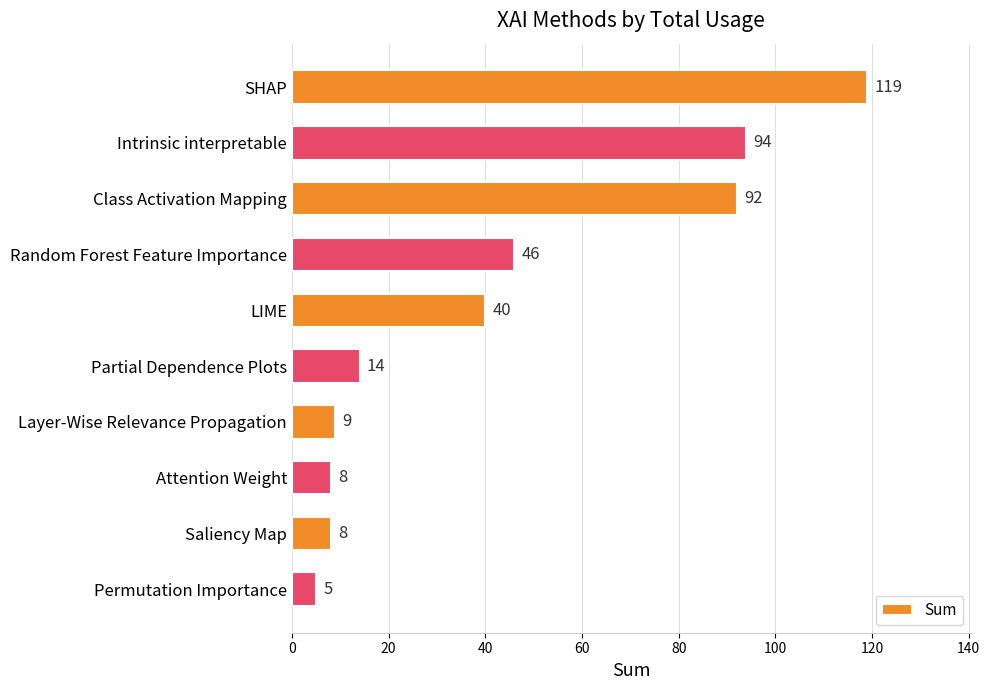

Is it true that the value at SHAP is 119?

True